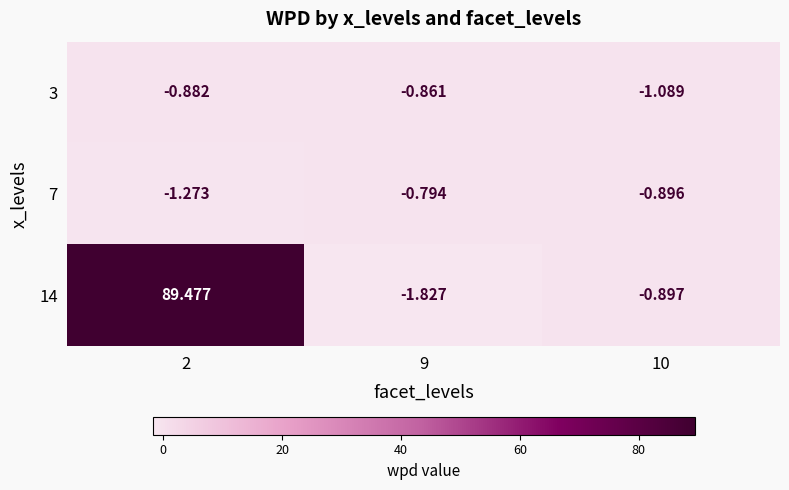

Is the value of 7 at 9 greater than the value of 14 at 9?

Yes